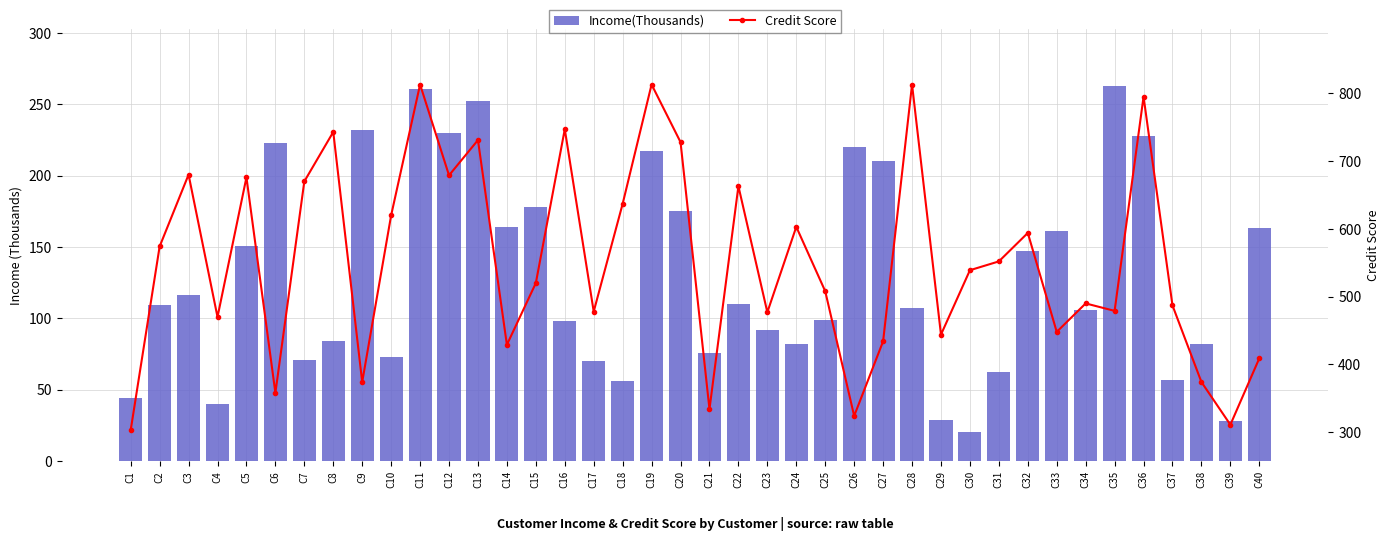

The value of Income(Thousands) at C17 is 23. True or false?

False